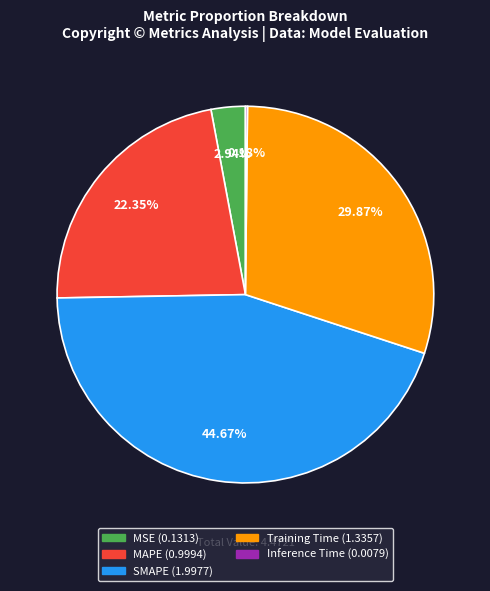

Does SMAPE account for over 50% of the chart?

No